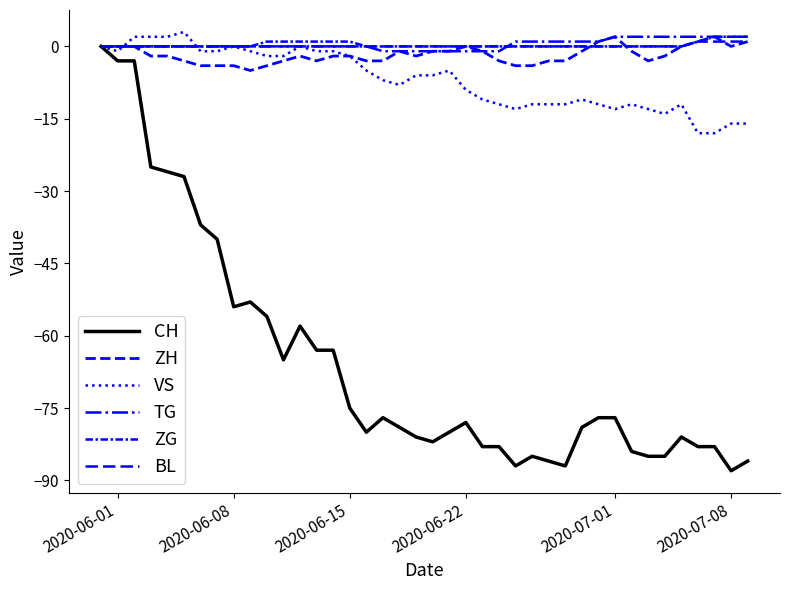

Is this an area chart (filled region under the line)?

No